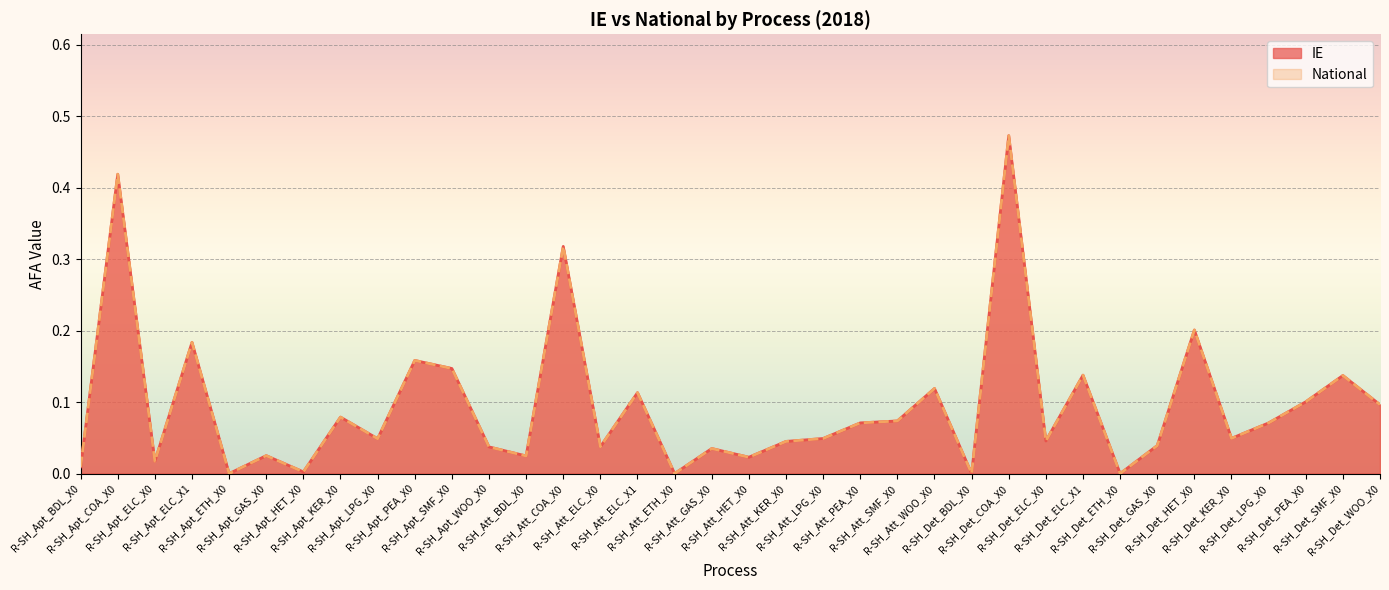

Reading left to right, extract all data points from this chart.

IE: R-SH_Apt_BDL_X0=0.0	R-SH_Apt_COA_X0=0.4	R-SH_Apt_ELC_X0=0.0	R-SH_Apt_ELC_X1=0.2	R-SH_Apt_ETH_X0=0.0	R-SH_Apt_GAS_X0=0.0	R-SH_Apt_HET_X0=0.0	R-SH_Apt_KER_X0=0.1	R-SH_Apt_LPG_X0=0.0	R-SH_Apt_PEA_X0=0.2	R-SH_Apt_SMF_X0=0.1	R-SH_Apt_WOO_X0=0.0	R-SH_Att_BDL_X0=0.0	R-SH_Att_COA_X0=0.3	R-SH_Att_ELC_X0=0.0	R-SH_Att_ELC_X1=0.1	R-SH_Att_ETH_X0=0.0	R-SH_Att_GAS_X0=0.0	R-SH_Att_HET_X0=0.0	R-SH_Att_KER_X0=0.0	R-SH_Att_LPG_X0=0.0	R-SH_Att_PEA_X0=0.1	R-SH_Att_SMF_X0=0.1	R-SH_Att_WOO_X0=0.1	R-SH_Det_BDL_X0=0.0	R-SH_Det_COA_X0=0.5	R-SH_Det_ELC_X0=0.0	R-SH_Det_ELC_X1=0.1	R-SH_Det_ETH_X0=0.0	R-SH_Det_GAS_X0=0.0	R-SH_Det_HET_X0=0.2	R-SH_Det_KER_X0=0.0	R-SH_Det_LPG_X0=0.1	R-SH_Det_PEA_X0=0.1	R-SH_Det_SMF_X0=0.1	R-SH_Det_WOO_X0=0.1
National: R-SH_Apt_BDL_X0=0.0	R-SH_Apt_COA_X0=0.4	R-SH_Apt_ELC_X0=0.0	R-SH_Apt_ELC_X1=0.2	R-SH_Apt_ETH_X0=0.0	R-SH_Apt_GAS_X0=0.0	R-SH_Apt_HET_X0=0.0	R-SH_Apt_KER_X0=0.1	R-SH_Apt_LPG_X0=0.0	R-SH_Apt_PEA_X0=0.2	R-SH_Apt_SMF_X0=0.1	R-SH_Apt_WOO_X0=0.0	R-SH_Att_BDL_X0=0.0	R-SH_Att_COA_X0=0.3	R-SH_Att_ELC_X0=0.0	R-SH_Att_ELC_X1=0.1	R-SH_Att_ETH_X0=0.0	R-SH_Att_GAS_X0=0.0	R-SH_Att_HET_X0=0.0	R-SH_Att_KER_X0=0.0	R-SH_Att_LPG_X0=0.0	R-SH_Att_PEA_X0=0.1	R-SH_Att_SMF_X0=0.1	R-SH_Att_WOO_X0=0.1	R-SH_Det_BDL_X0=0.0	R-SH_Det_COA_X0=0.5	R-SH_Det_ELC_X0=0.0	R-SH_Det_ELC_X1=0.1	R-SH_Det_ETH_X0=0.0	R-SH_Det_GAS_X0=0.0	R-SH_Det_HET_X0=0.2	R-SH_Det_KER_X0=0.0	R-SH_Det_LPG_X0=0.1	R-SH_Det_PEA_X0=0.1	R-SH_Det_SMF_X0=0.1	R-SH_Det_WOO_X0=0.1